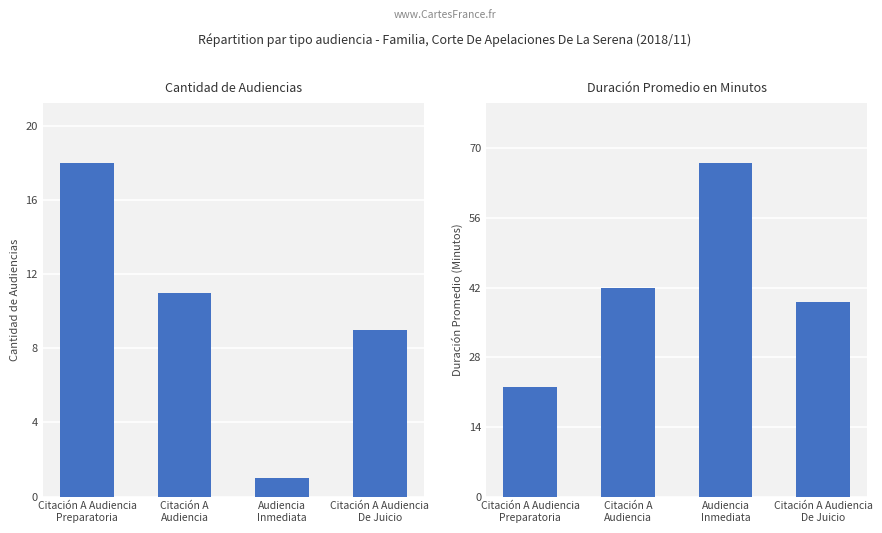

Which series has the largest range (max minus min)?

Duración Promedio en Minutos (MM)